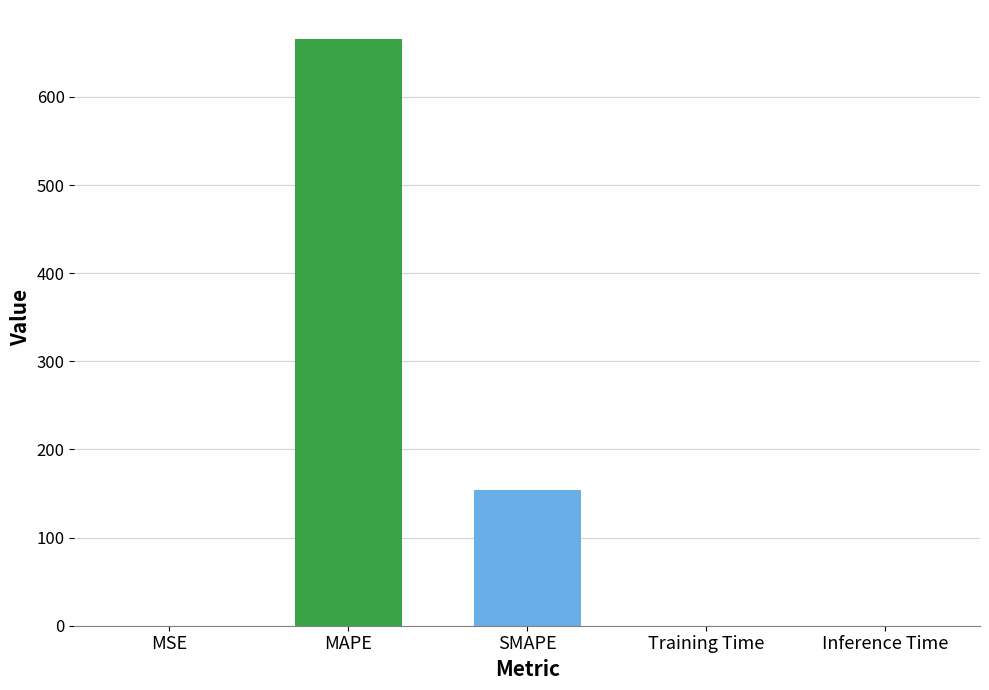

Count the number of categories in the chart.

5